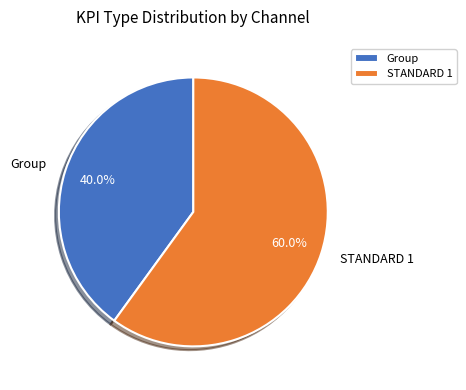

How many segments does this pie chart have?

2